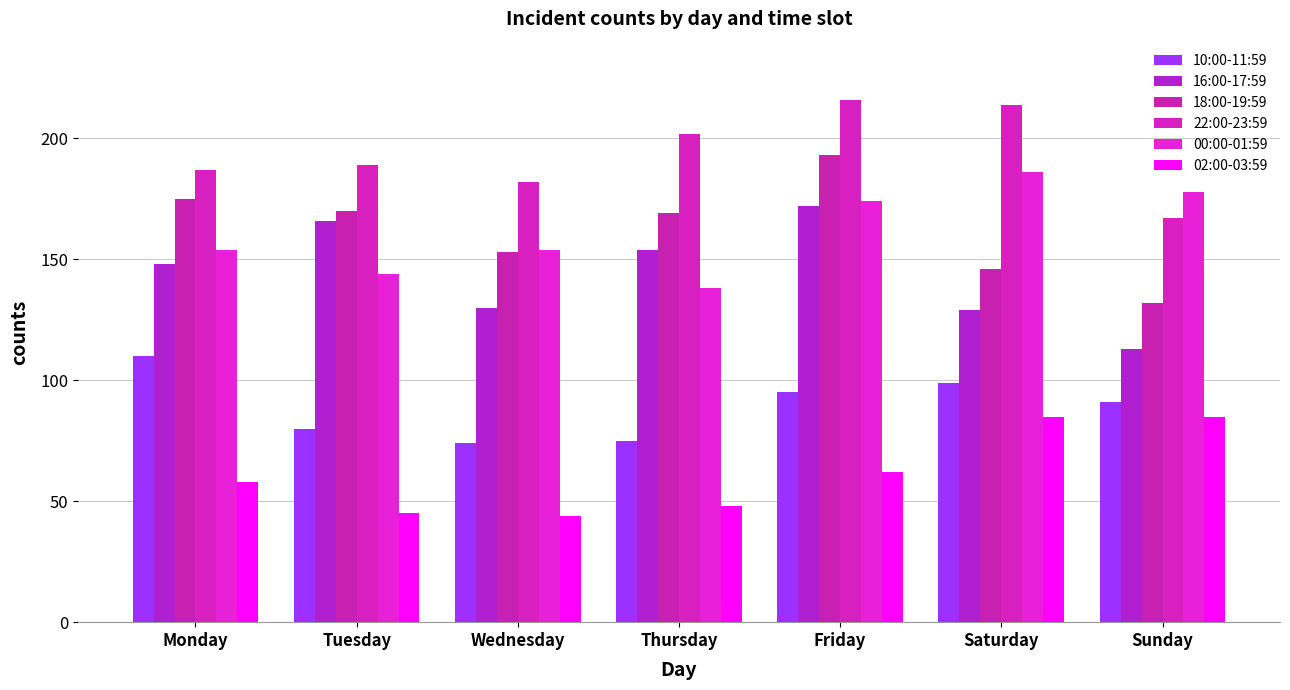

Which label corresponds to the smallest value in the chart?

Wednesday